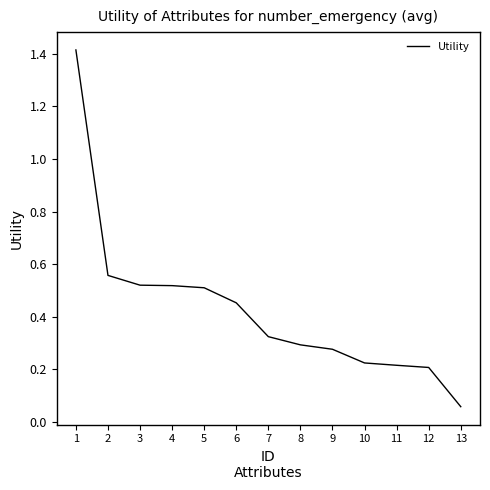

Count the number of data series in this chart.

1